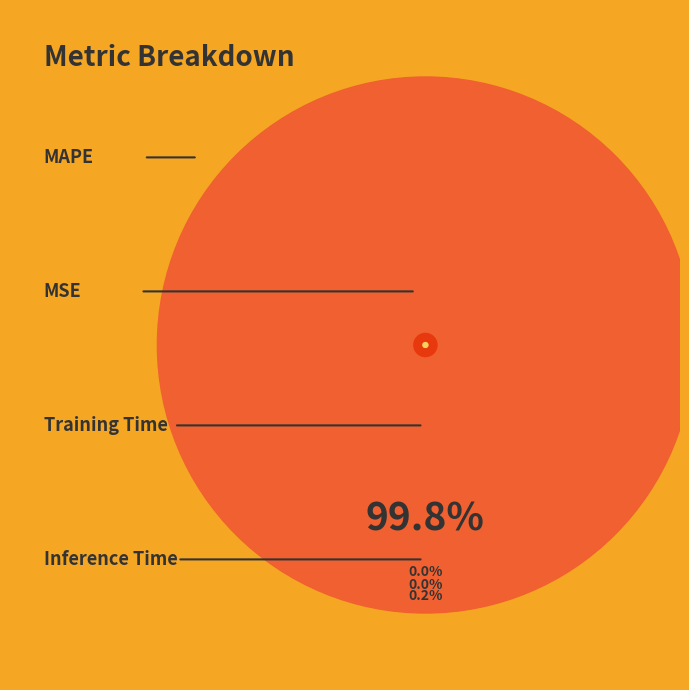

How many slices are in this pie chart?

4